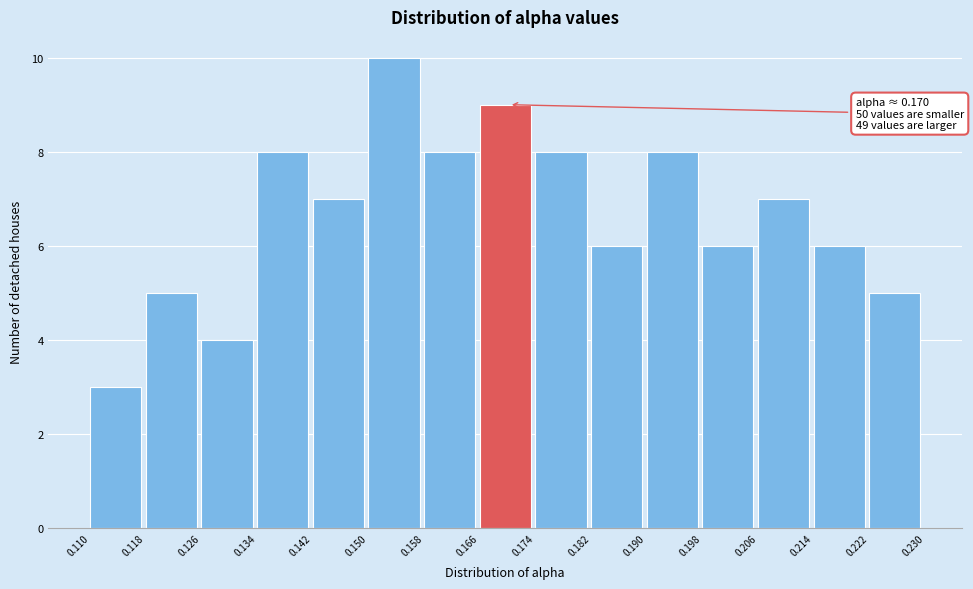

Over which range of the x-axis is the bar tallest?

0.150 to 0.158